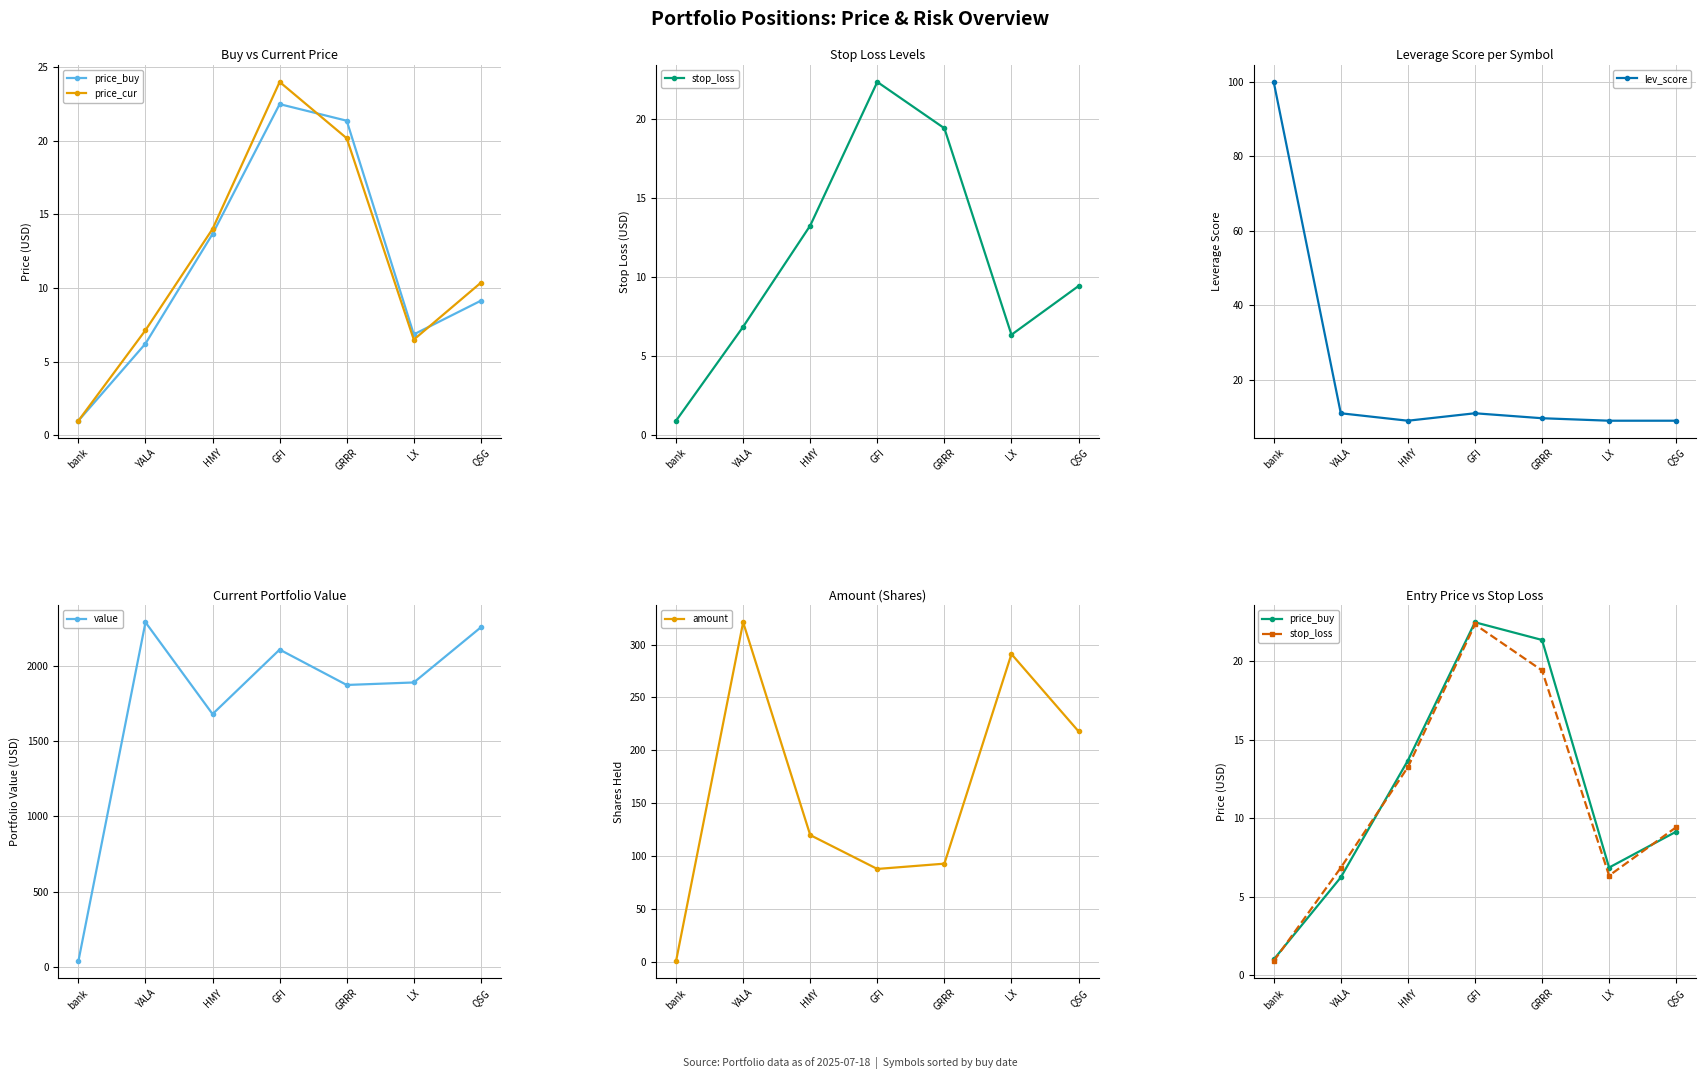

Where do price_buy and stop_loss first cross each other?

bank and YALA